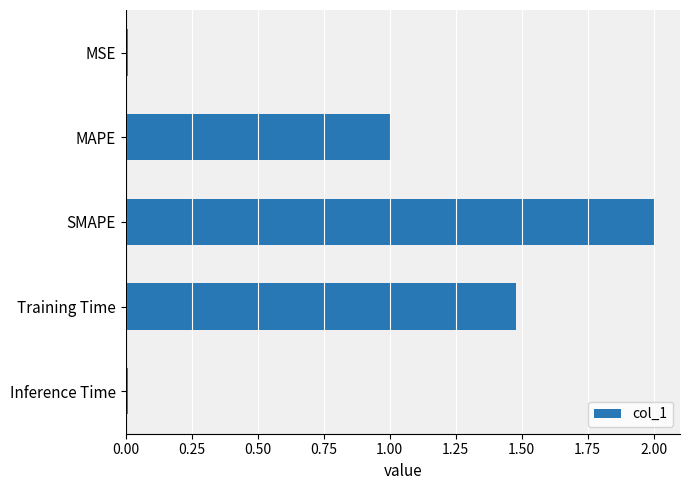

What position from the top is MAPE?

2